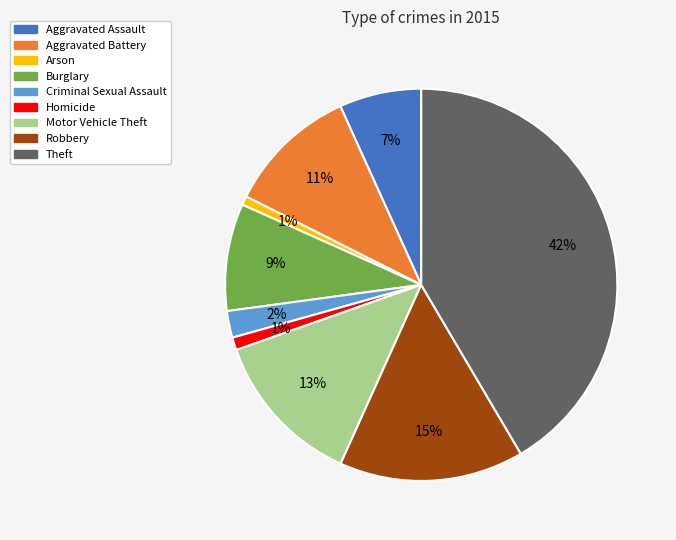

Do Criminal Sexual Assault and Homicide together represent more than half of the pie?

No